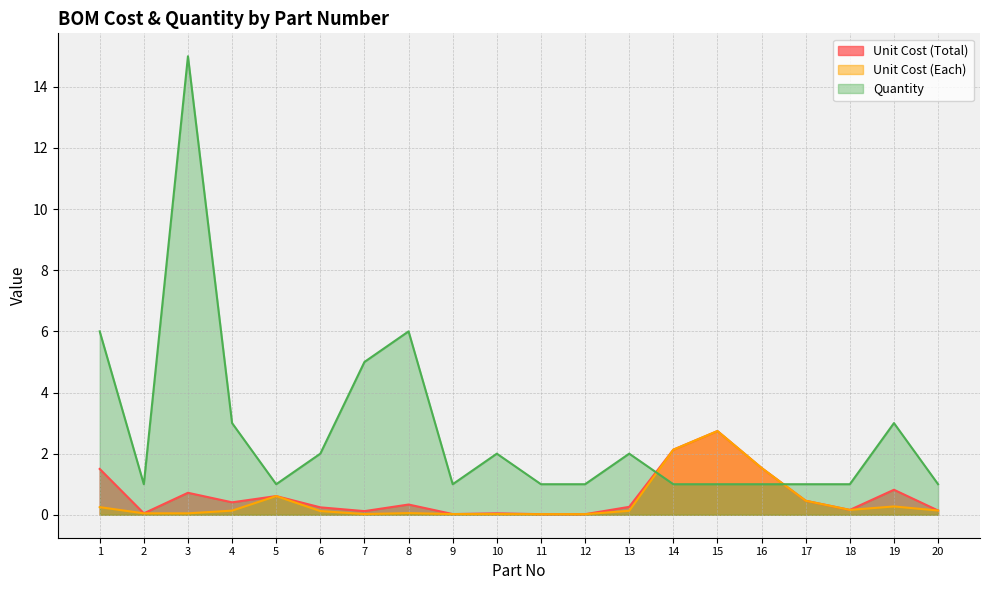

What is the value of the Quantity point at the 14th from the left?

1.0